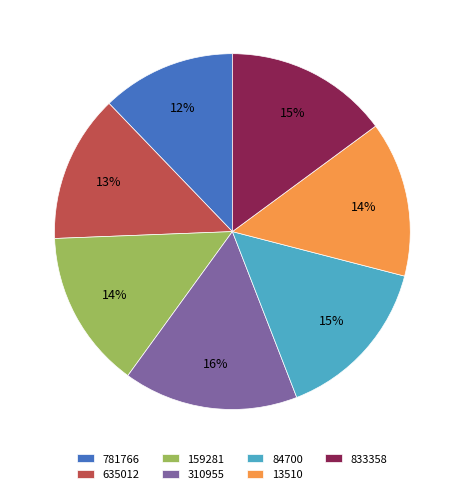

To the nearest percent, what portion does 310955 represent?

16%